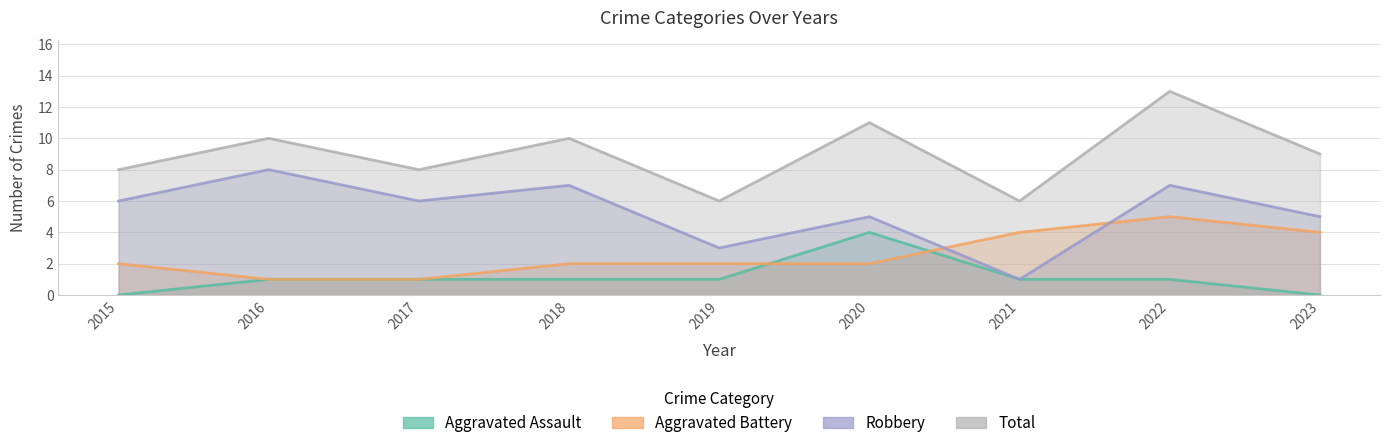

How many lines are shown in the chart?

4